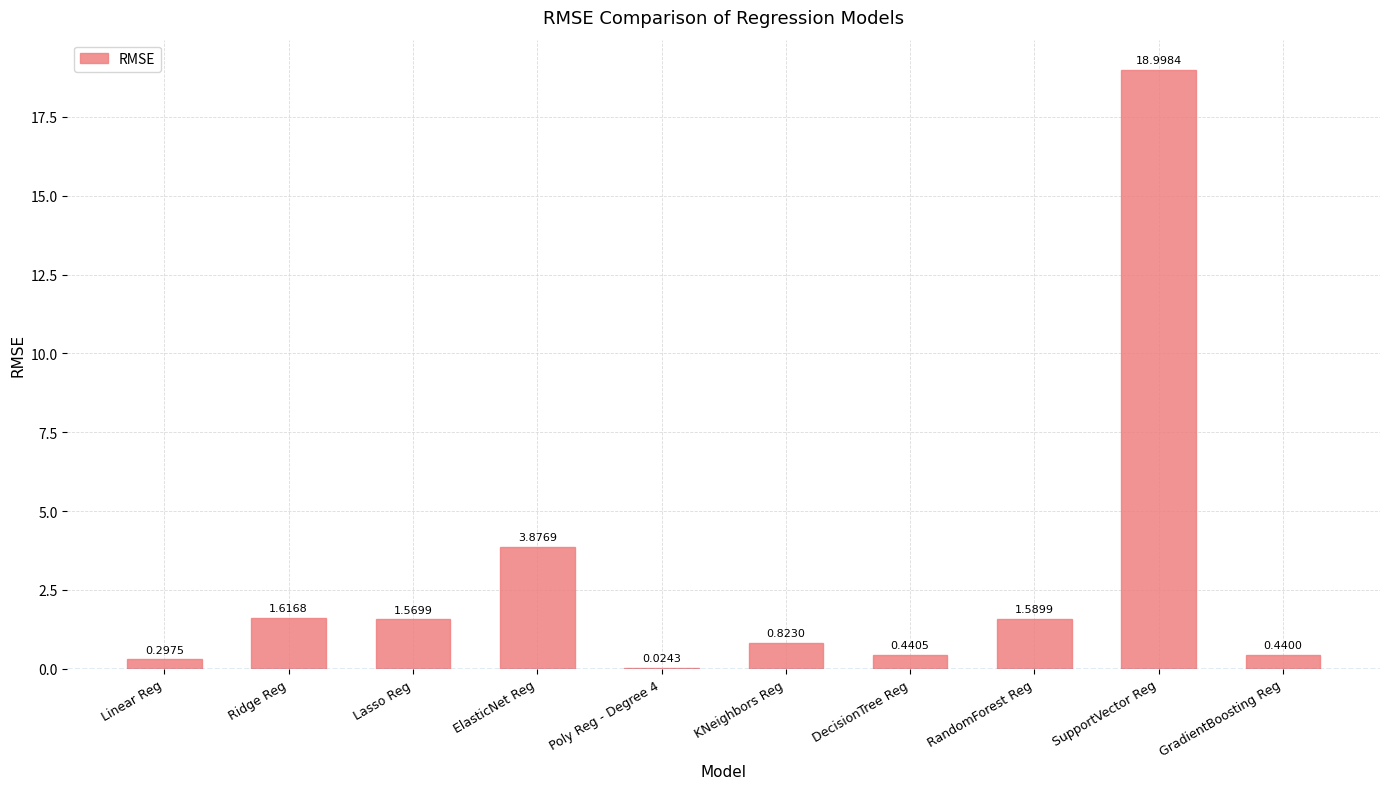

What is the greatest value displayed?

19.0